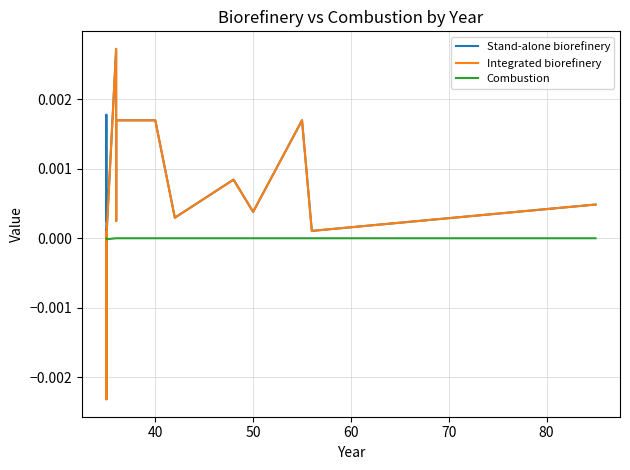

Rank the series by their average value, from highest to lowest.

Stand-alone biorefinery, Integrated biorefinery, Combustion